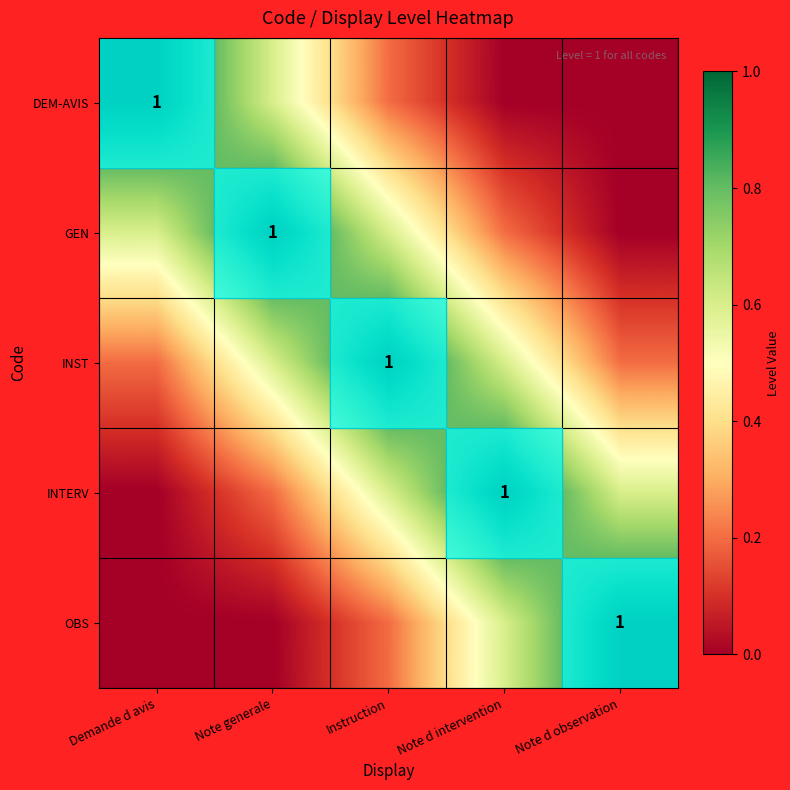

At Note d observation, list the series in order from smallest to largest.

DEM-AVIS, GEN, INST, INTERV, OBS